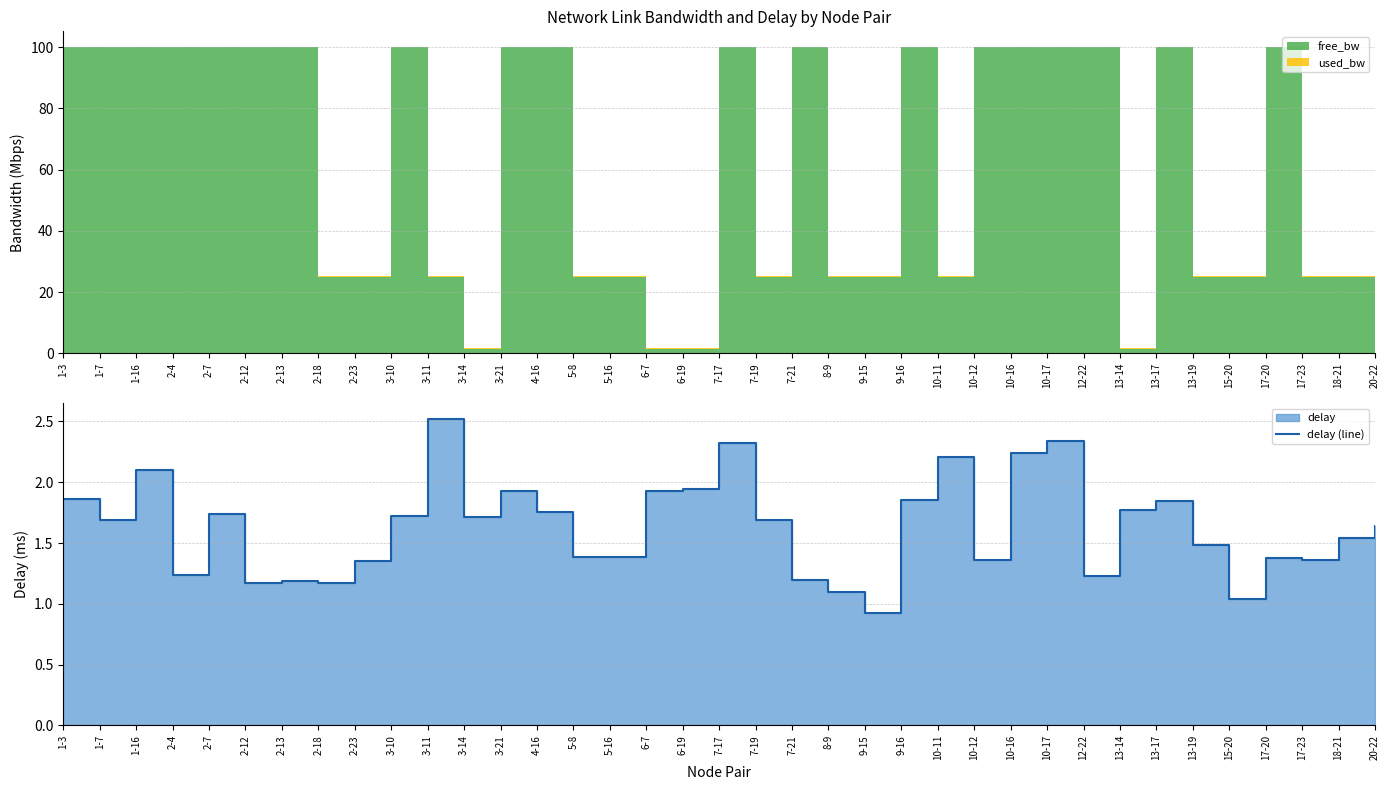

What is the label of the 11th point from the left?

3-11